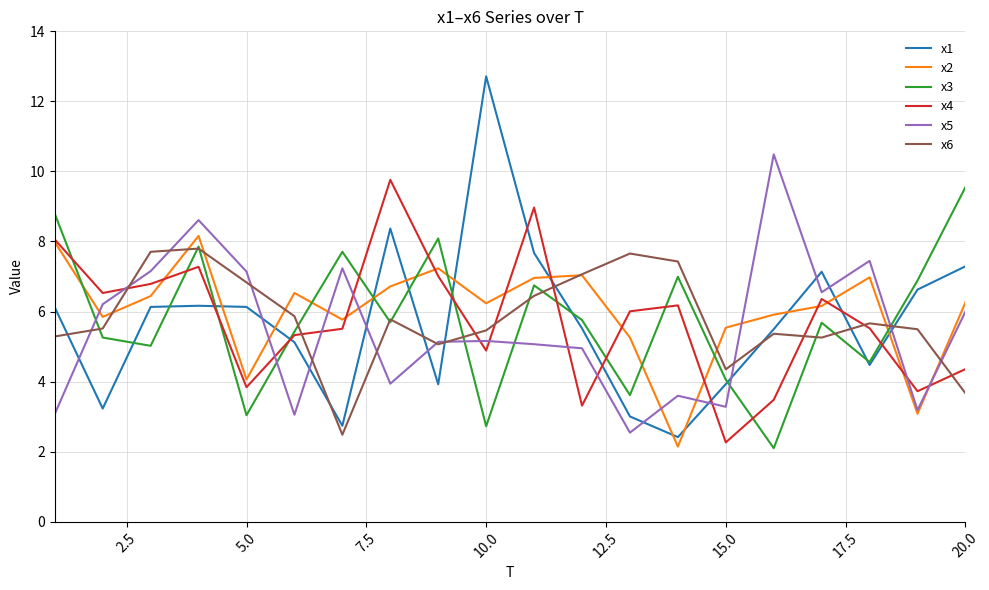

How many intersections are there between x5 and x4?

11